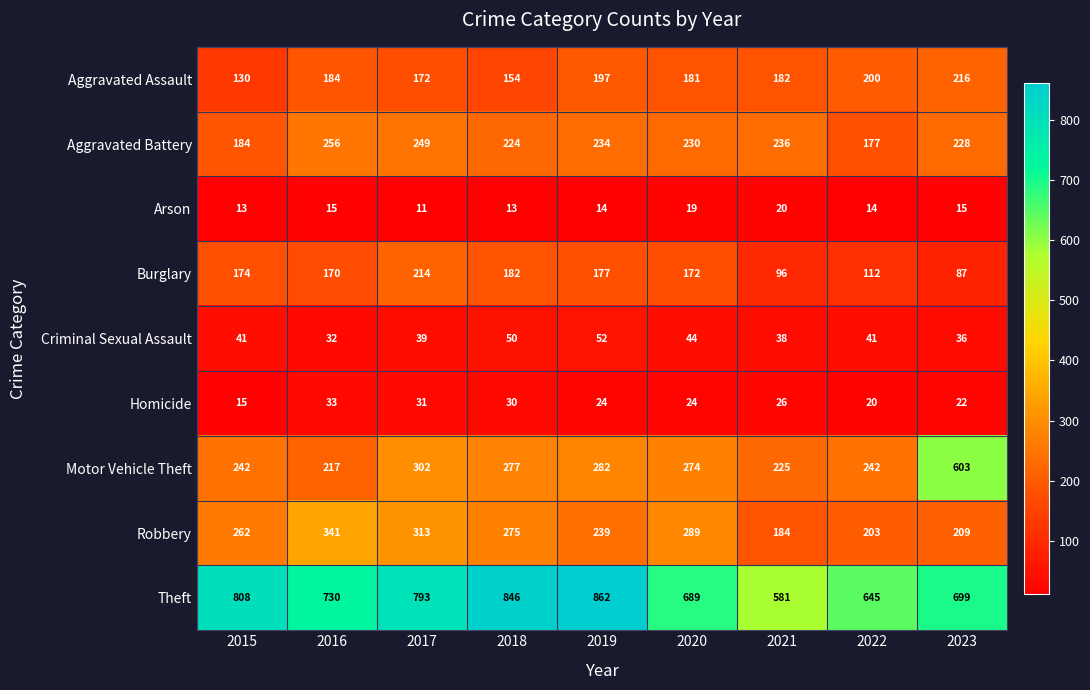

Rank the series at 2017 from lowest to highest value.

Arson, Homicide, Criminal Sexual Assault, Aggravated Assault, Burglary, Aggravated Battery, Motor Vehicle Theft, Robbery, Theft